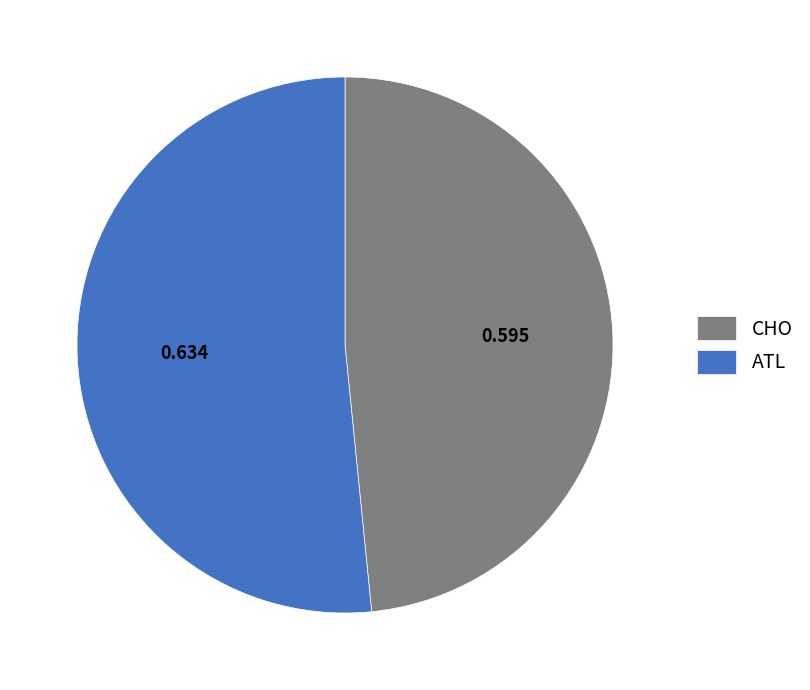

Combined, do CHO and ATL account for over 50%?

Yes